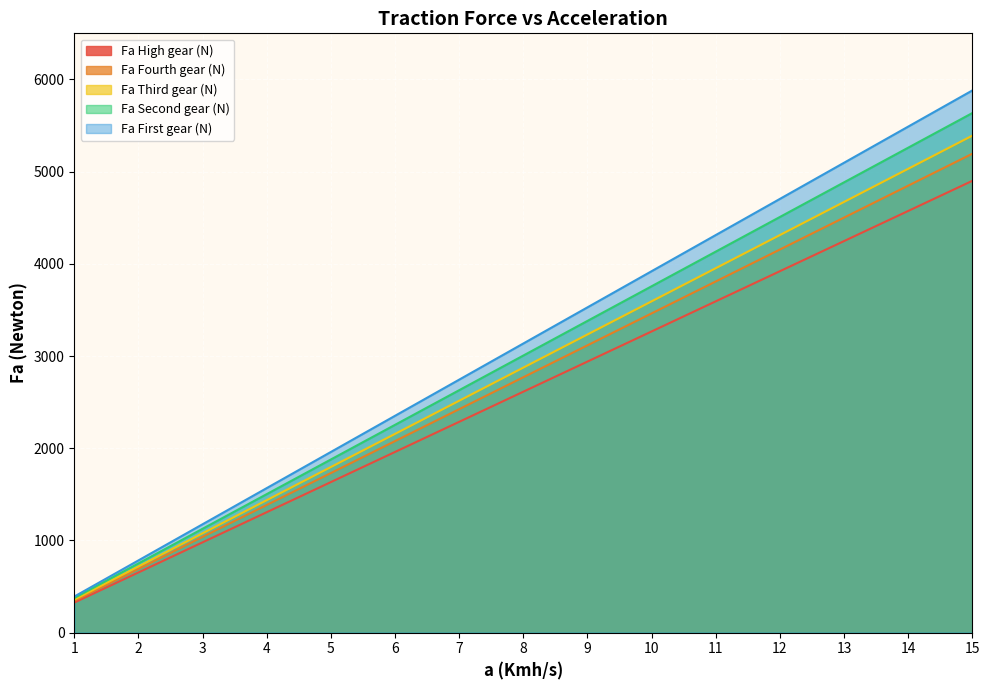

Which series has the largest range (max minus min)?

Fa First gear (N)